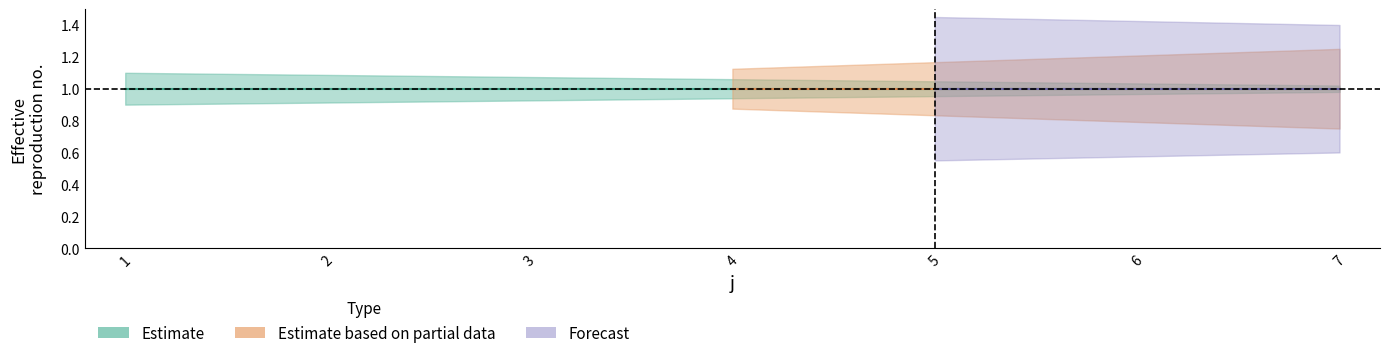

What is the sum of the U values at 5 and 6?

2